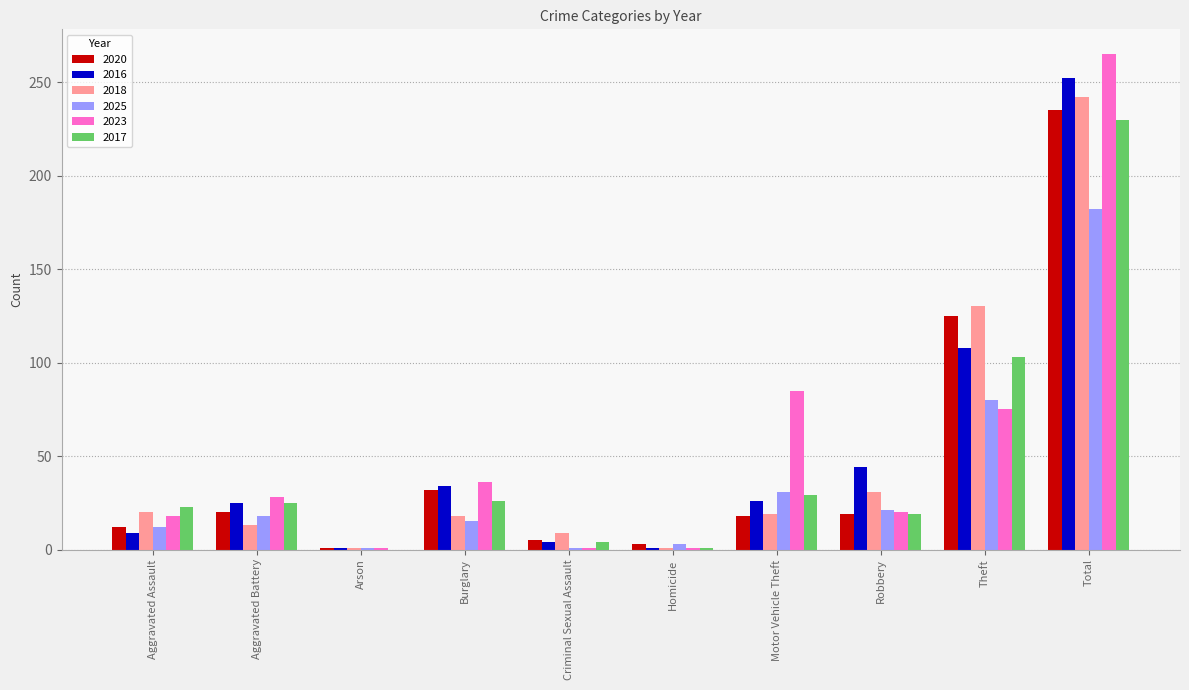

What is the highest value of the 2017 series?

230